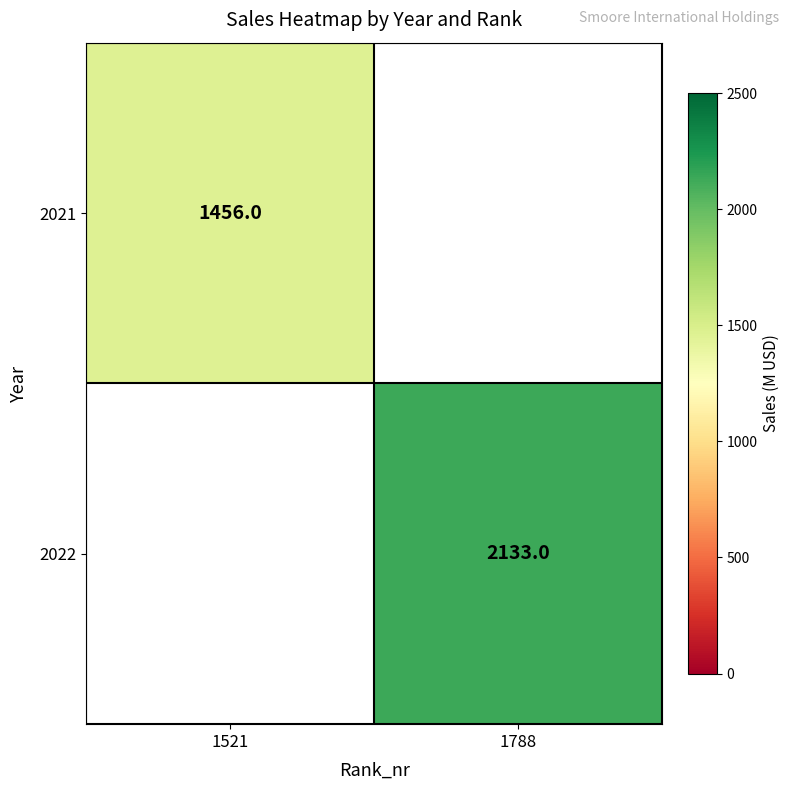

The value of 2022 at 1788 is 3811. True or false?

False